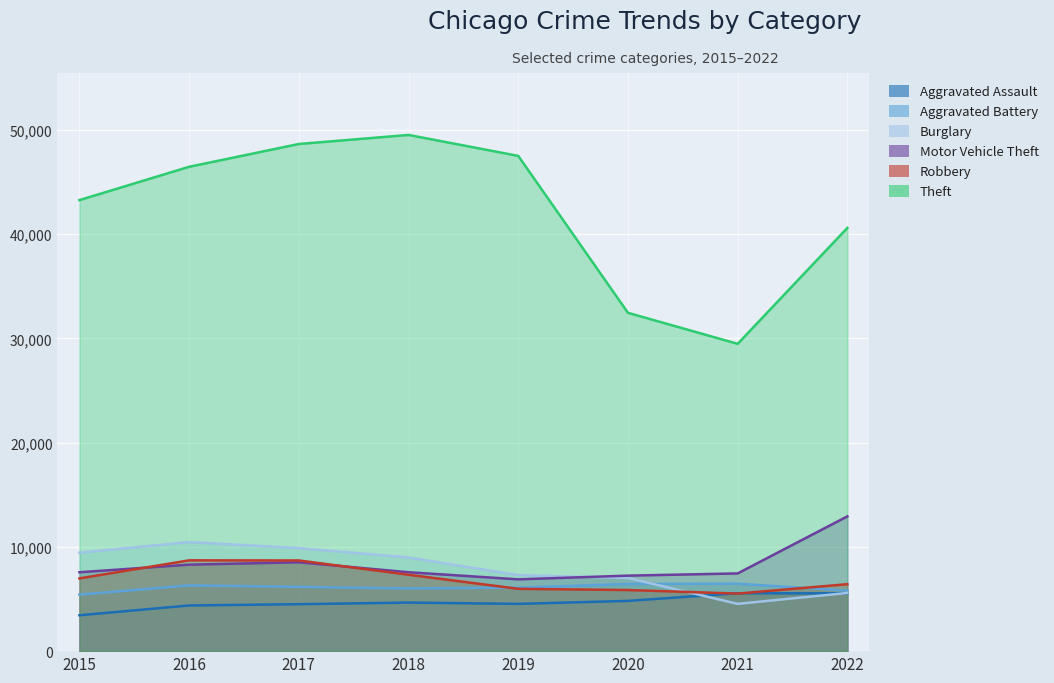

What is the spread (max minus min) of values at 2018?

44853